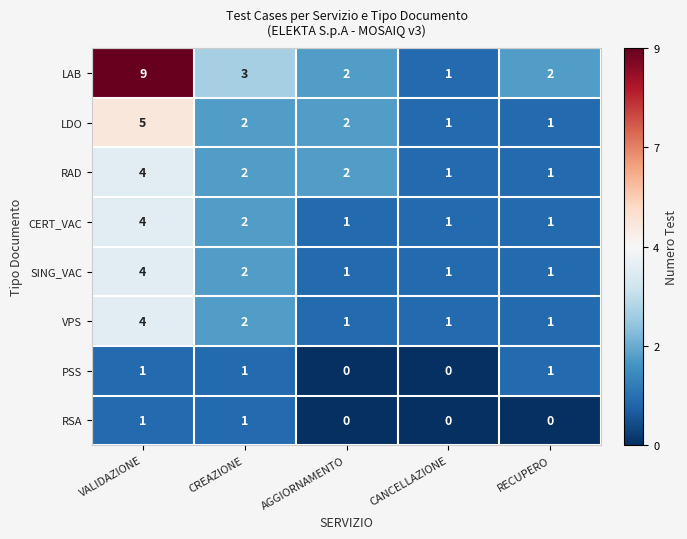

What is the average value of the LAB series?

3